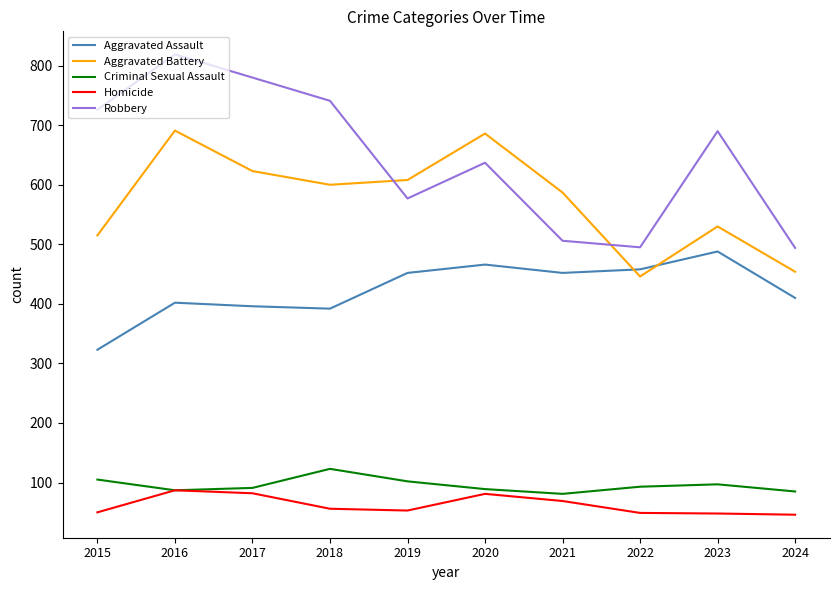

True or false: Robbery and Criminal Sexual Assault intersect in this chart.

False